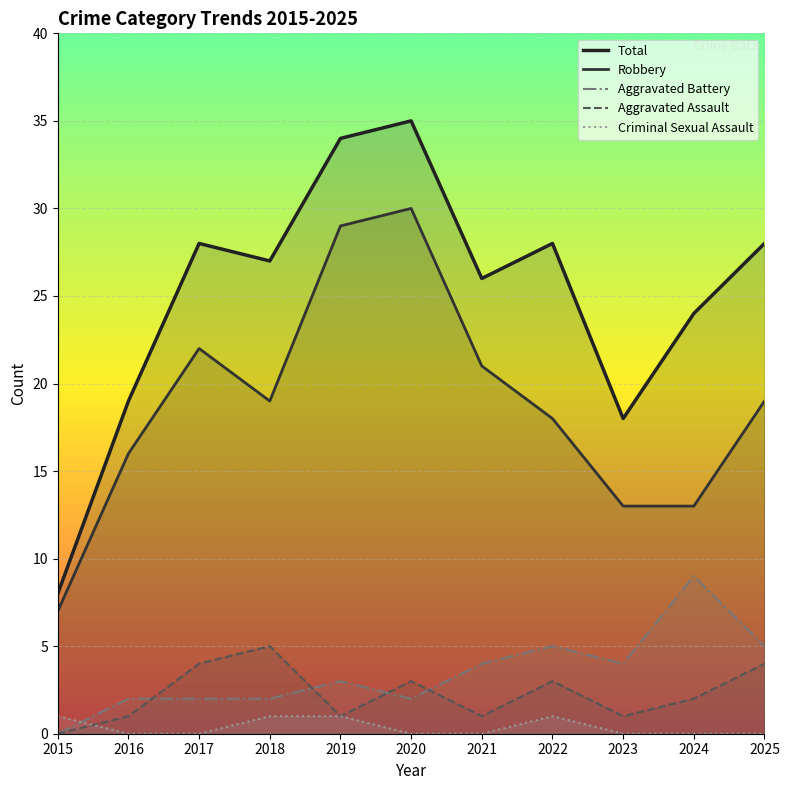

Where is the first local minimum for Aggravated Battery?

2020